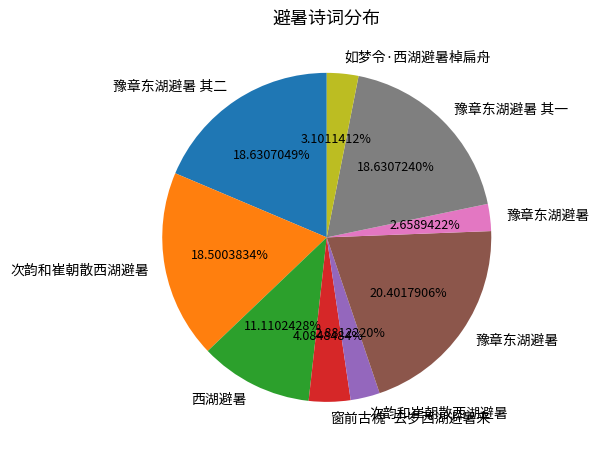

Does any single category account for the majority?

No